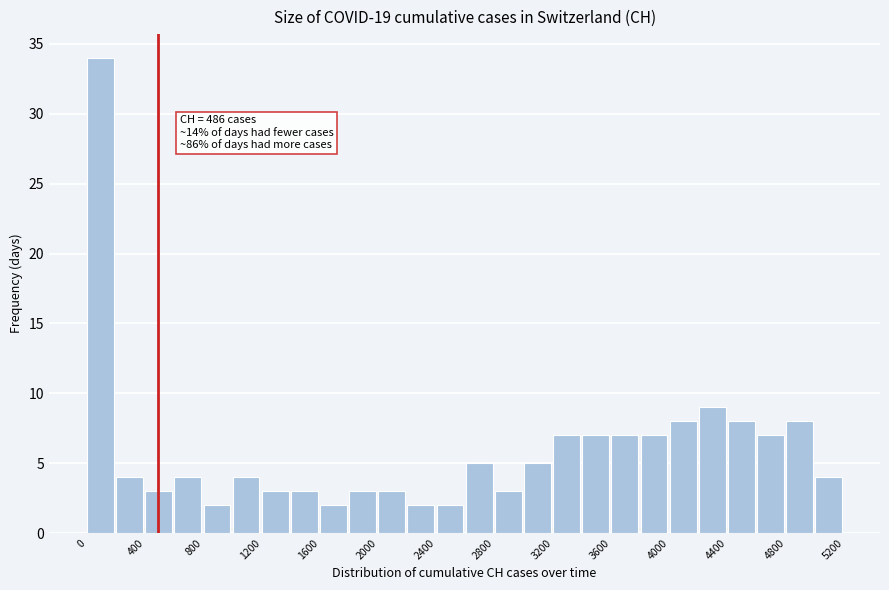

Which range on the x-axis has the tallest bar?

0 to 200